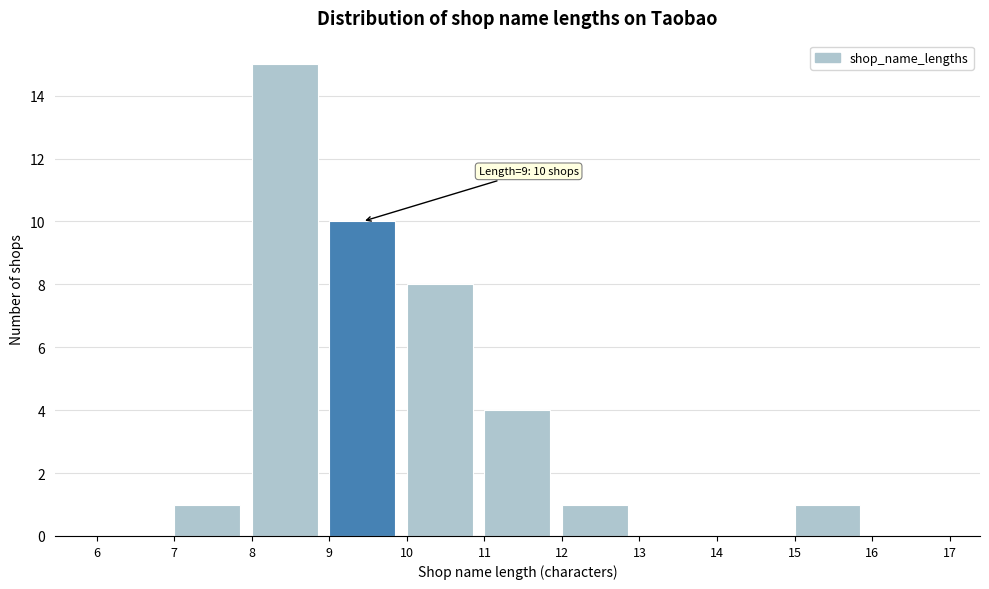

Over which range of the x-axis is the bar tallest?

8 to 9